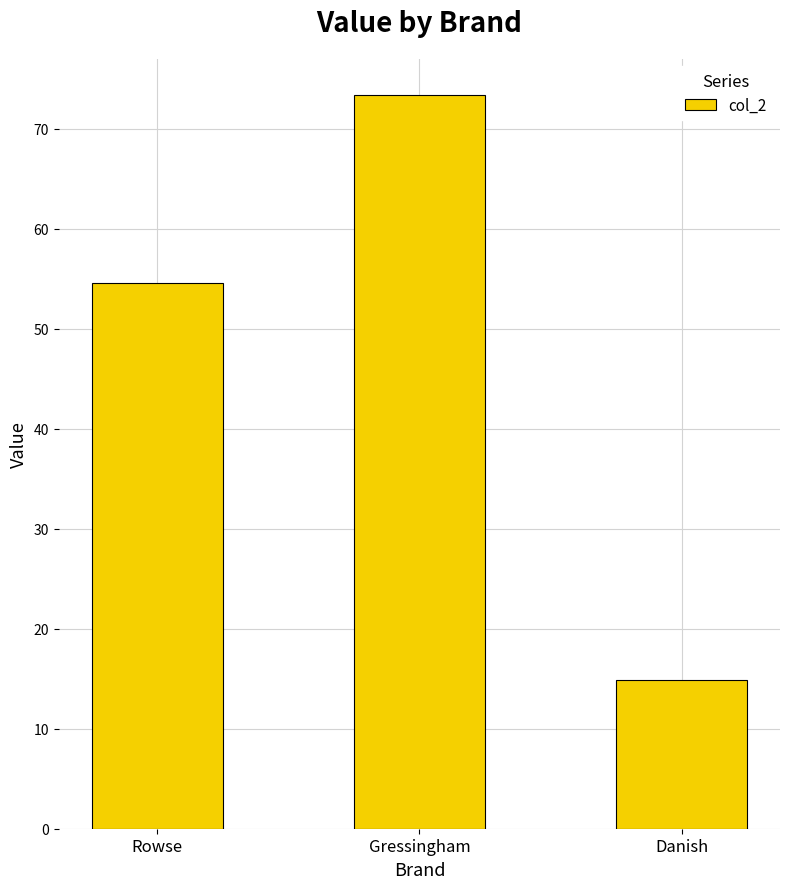

Does the chart contain stacked bars?

No